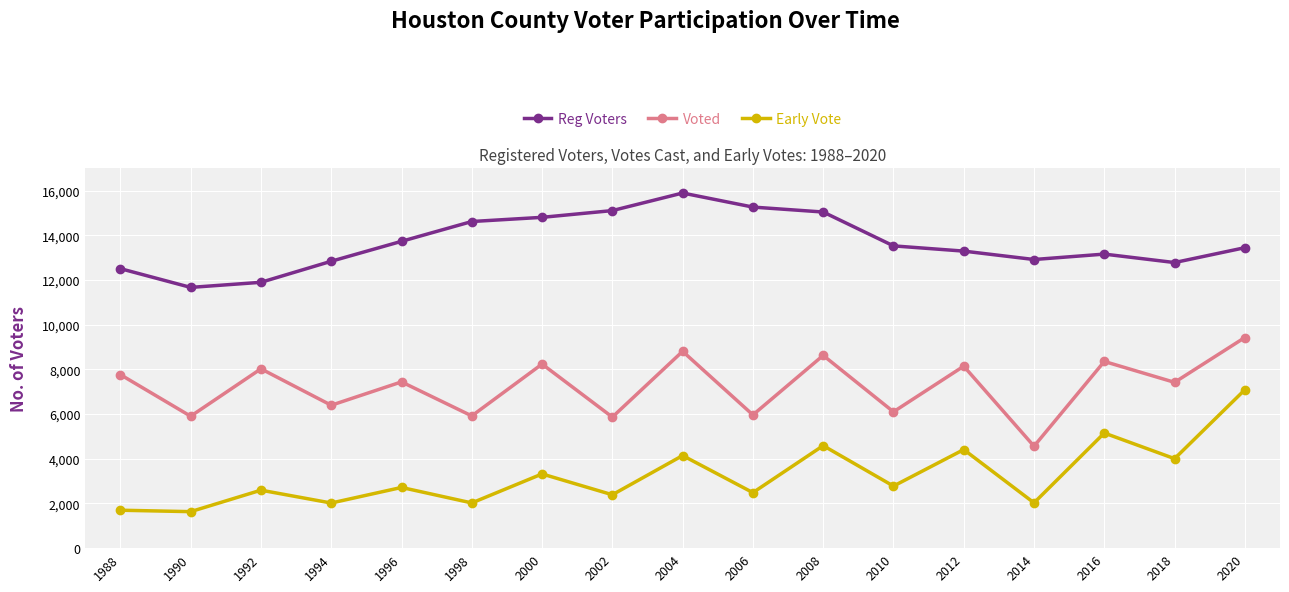

How many lines are shown in the chart?

3